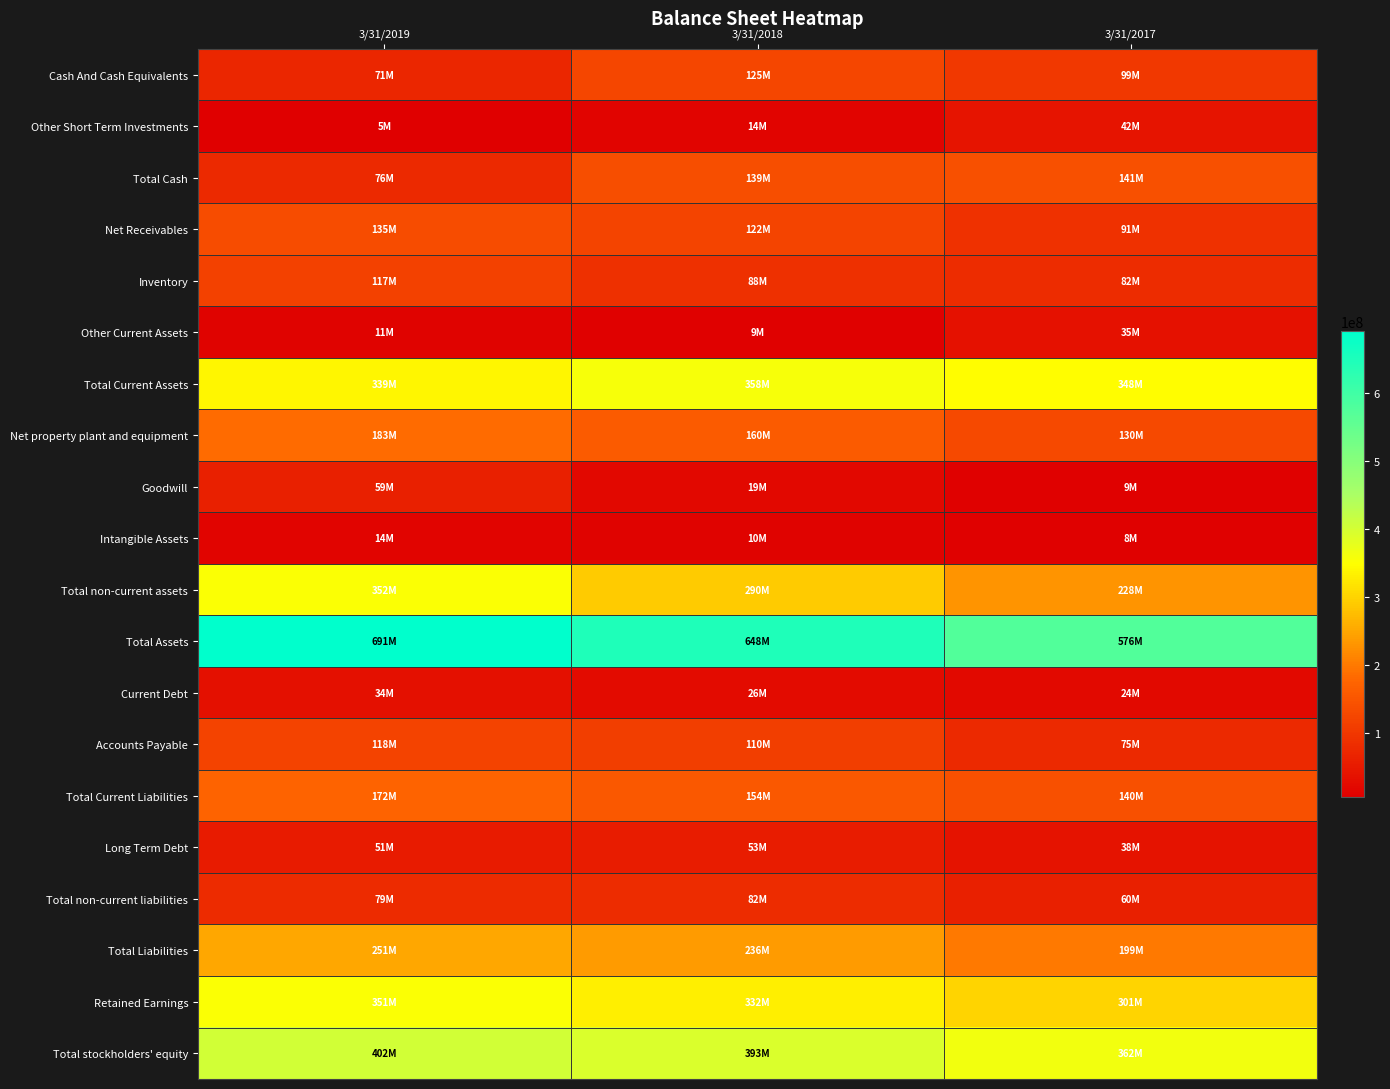

Reading left to right, list all the values displayed in this chart.

Cash And Cash Equivalents: 3/31/2019=70785000	3/31/2018=124956000	3/31/2017=98933000
Other Short Term Investments: 3/31/2019=5002000	3/31/2018=13776000	3/31/2017=42000000
Total Cash: 3/31/2019=75787000	3/31/2018=138732000	3/31/2017=140933000
Net Receivables: 3/31/2019=135280000	3/31/2018=122476000	3/31/2017=90695000
Inventory: 3/31/2019=117046000	3/31/2018=87567000	3/31/2017=81918000
Other Current Assets: 3/31/2019=10870000	3/31/2018=9133000	3/31/2017=34666000
Total Current Assets: 3/31/2019=338983000	3/31/2018=357908000	3/31/2017=348212000
Net property plant and equipment: 3/31/2019=183457000	3/31/2018=159834000	3/31/2017=130160000
Goodwill: 3/31/2019=59066000	3/31/2018=19389000	3/31/2017=8817000
Intangible Assets: 3/31/2019=14205000	3/31/2018=10403000	3/31/2017=8369000
Total non-current assets: 3/31/2019=352452000	3/31/2018=289791000	3/31/2017=227804000
Total Assets: 3/31/2019=691435000	3/31/2018=647699000	3/31/2017=576016000
Current Debt: 3/31/2019=33519000	3/31/2018=25947000	3/31/2017=23740000
Accounts Payable: 3/31/2019=118053000	3/31/2018=110303000	3/31/2017=75026000
Total Current Liabilities: 3/31/2019=172455000	3/31/2018=154019000	3/31/2017=139663000
Long Term Debt: 3/31/2019=50777000	3/31/2018=53456000	3/31/2017=38381000
Total non-current liabilities: 3/31/2019=78621000	3/31/2018=82065000	3/31/2017=59638000
Total Liabilities: 3/31/2019=251076000	3/31/2018=236084000	3/31/2017=199301000
Retained Earnings: 3/31/2019=351476000	3/31/2018=331913000	3/31/2017=300547000
Total stockholders' equity: 3/31/2019=401998000	3/31/2018=393499000	3/31/2017=362307000